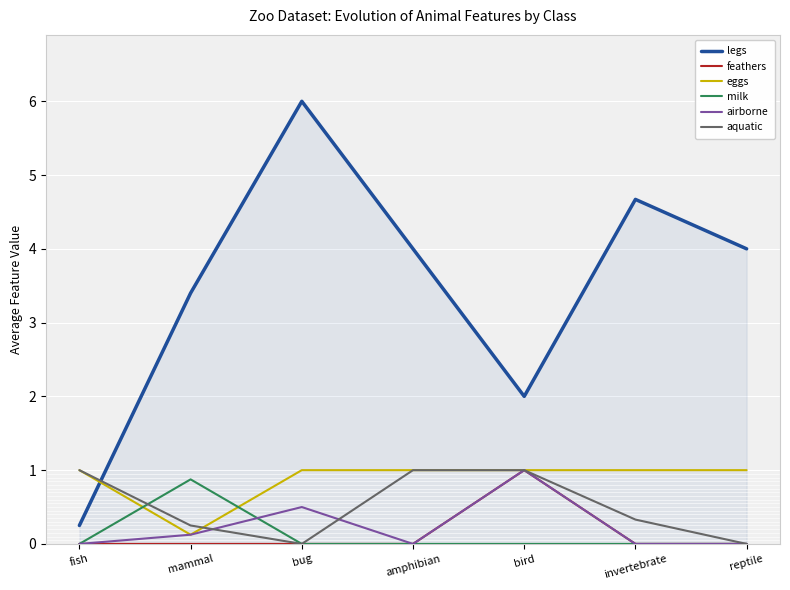

The value of milk at bug is 0.0. True or false?

True